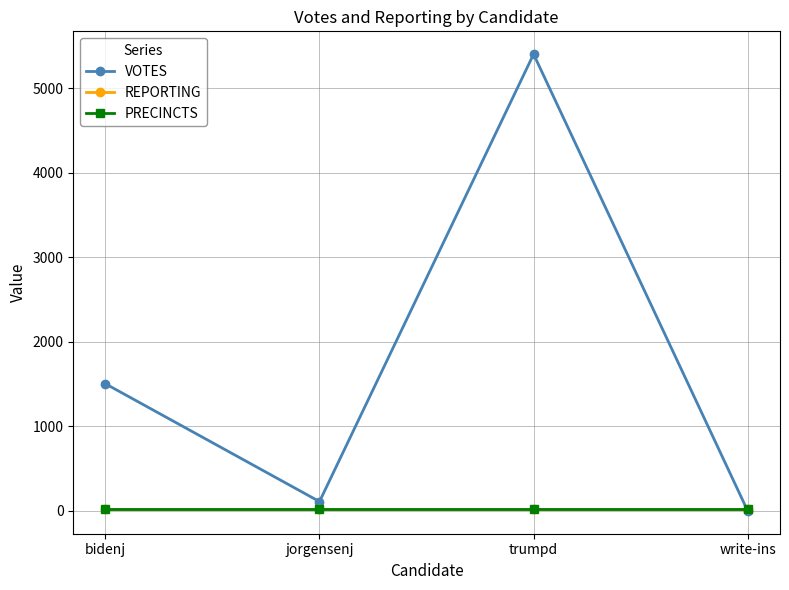

True or false: VOTES and PRECINCTS cross at least once.

True